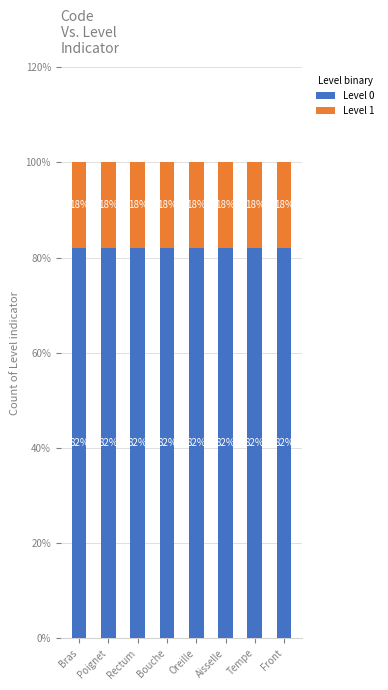

What are all the series names shown in the legend?

Level 0, Level 1